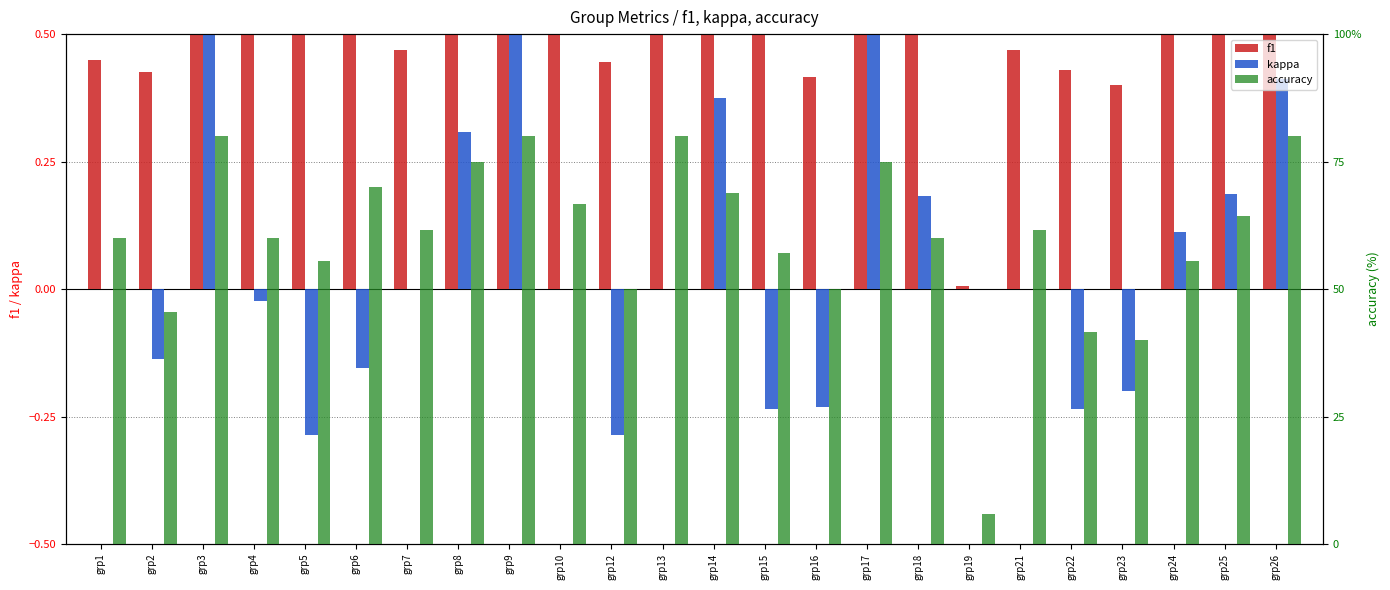

Between grp9 and grp13, which is larger?

grp9